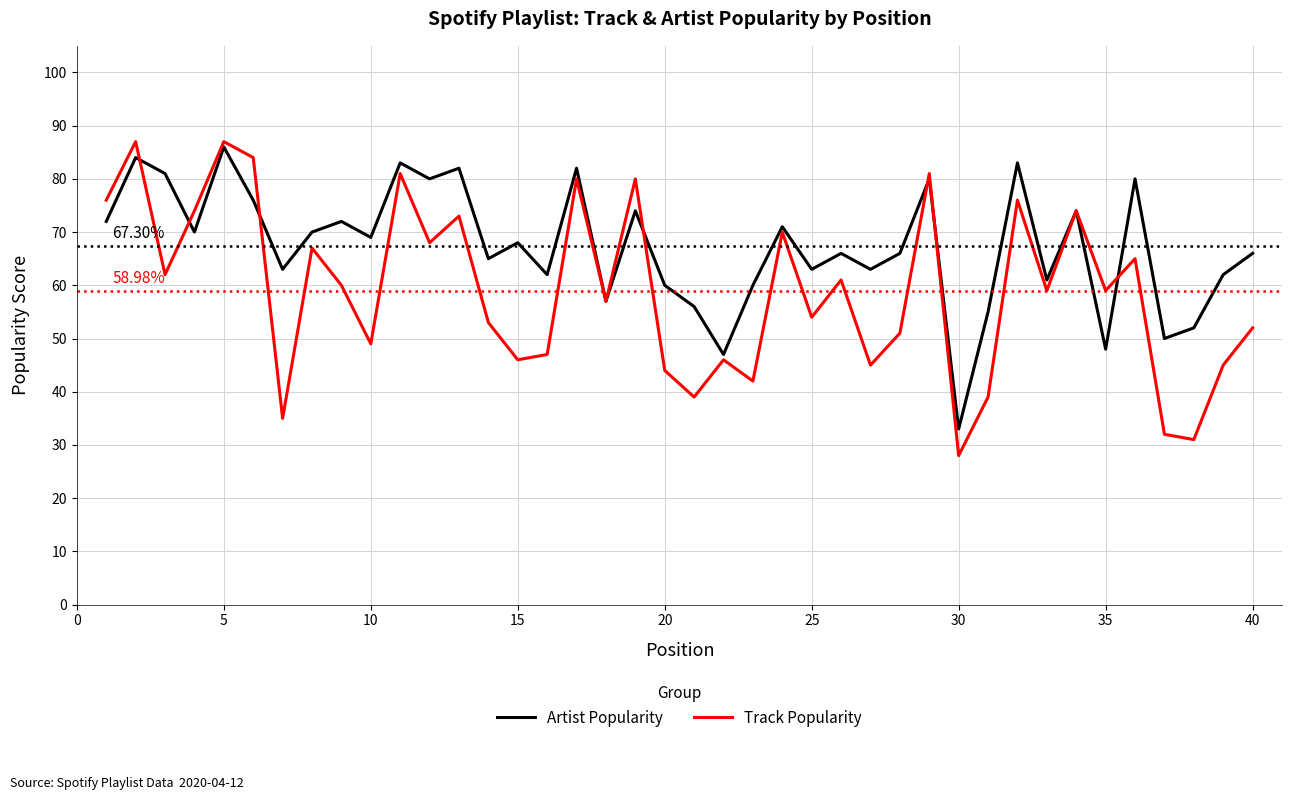

List the series in order of their overall mean, lowest first.

Track Popularity, Artist Popularity